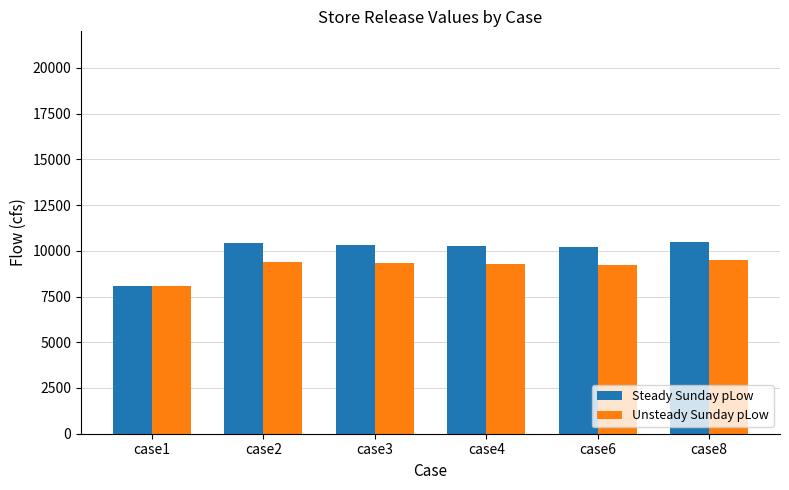

The Unsteady Sunday pLow series shows 12309.1 at case2. True or false?

False